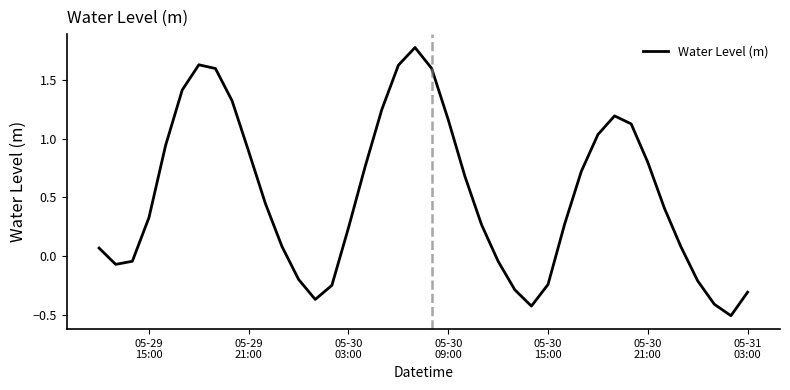

What is the minimum value shown in the chart?

-0.5